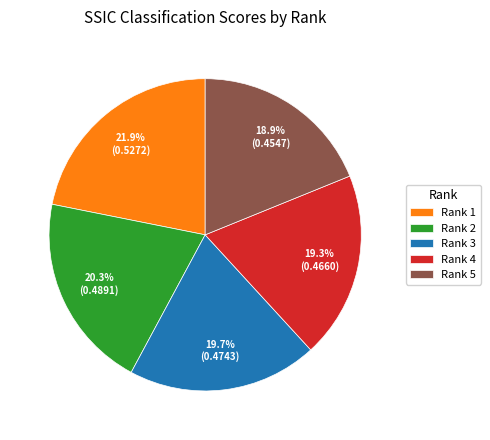

What portion of the pie excludes Rank 1?

78.1%